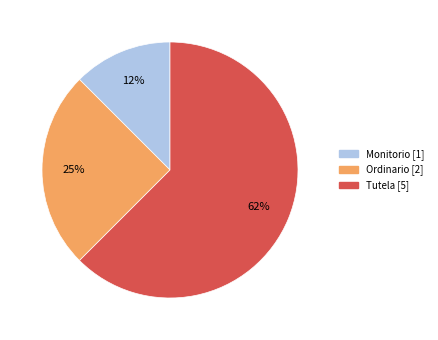

How many segments does this pie chart have?

3